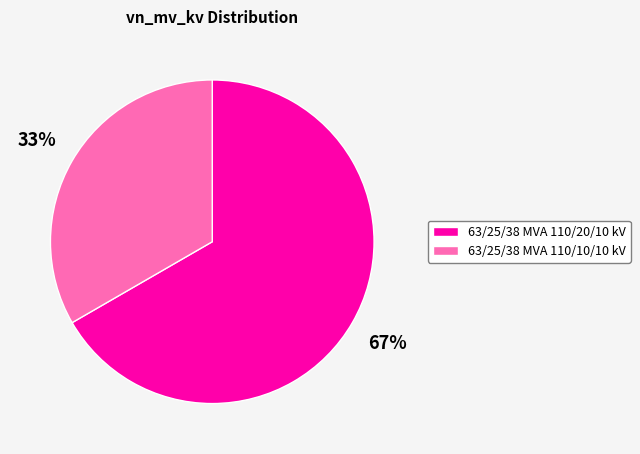

The 63/25/38 MVA 110/10/10 kV slice represents 33% of the pie. True or false?

True